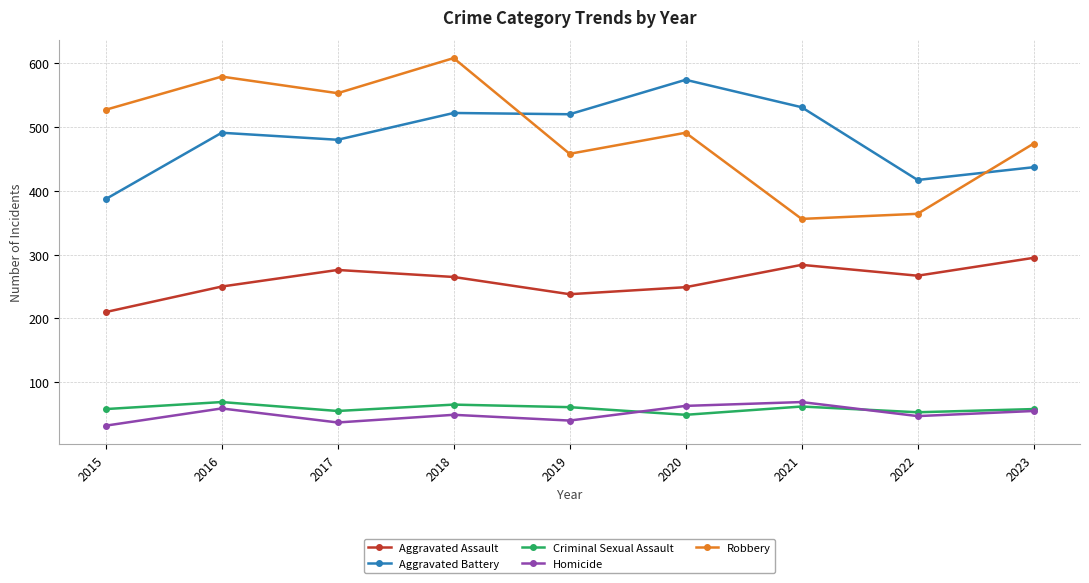

Count the number of data series in this chart.

5